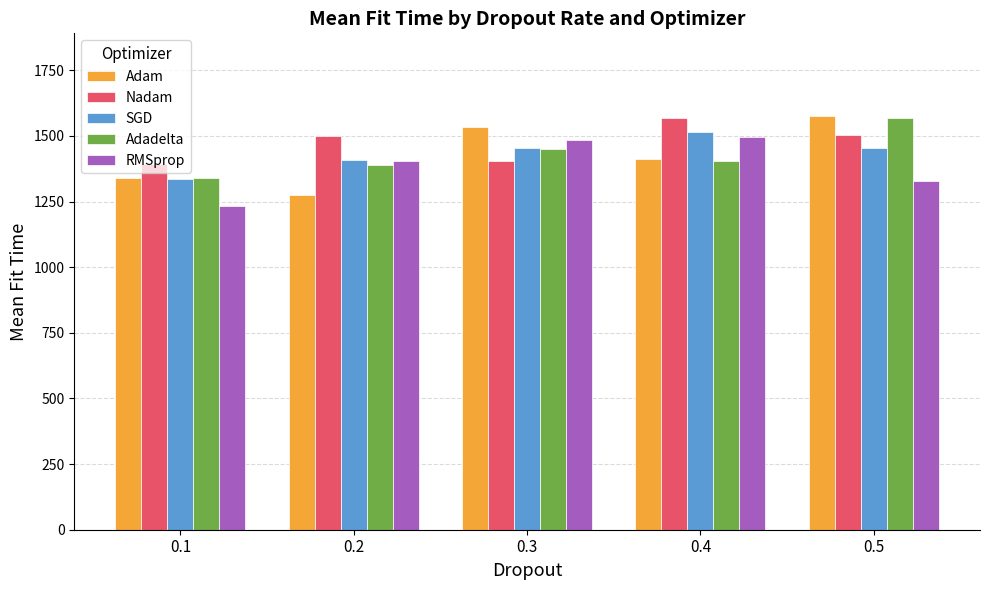

What is the greatest value displayed?

1575.8